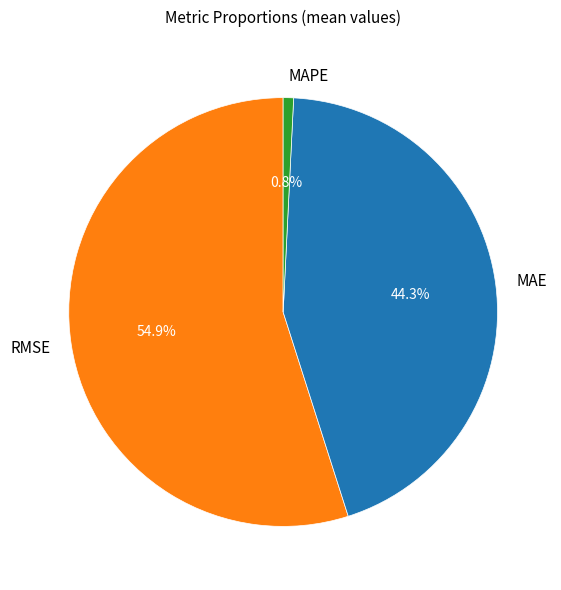

To the nearest percent, what is the average slice percentage?

33%